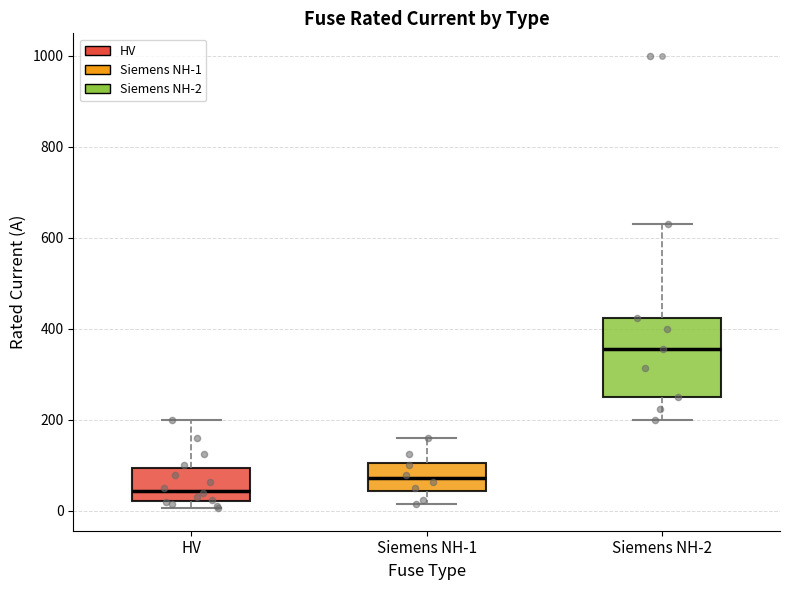

Where is the upper edge of the box for Siemens NH-1 on the y-axis? The values are not printed on the chart, so give them approximately, as read against the axis.

100